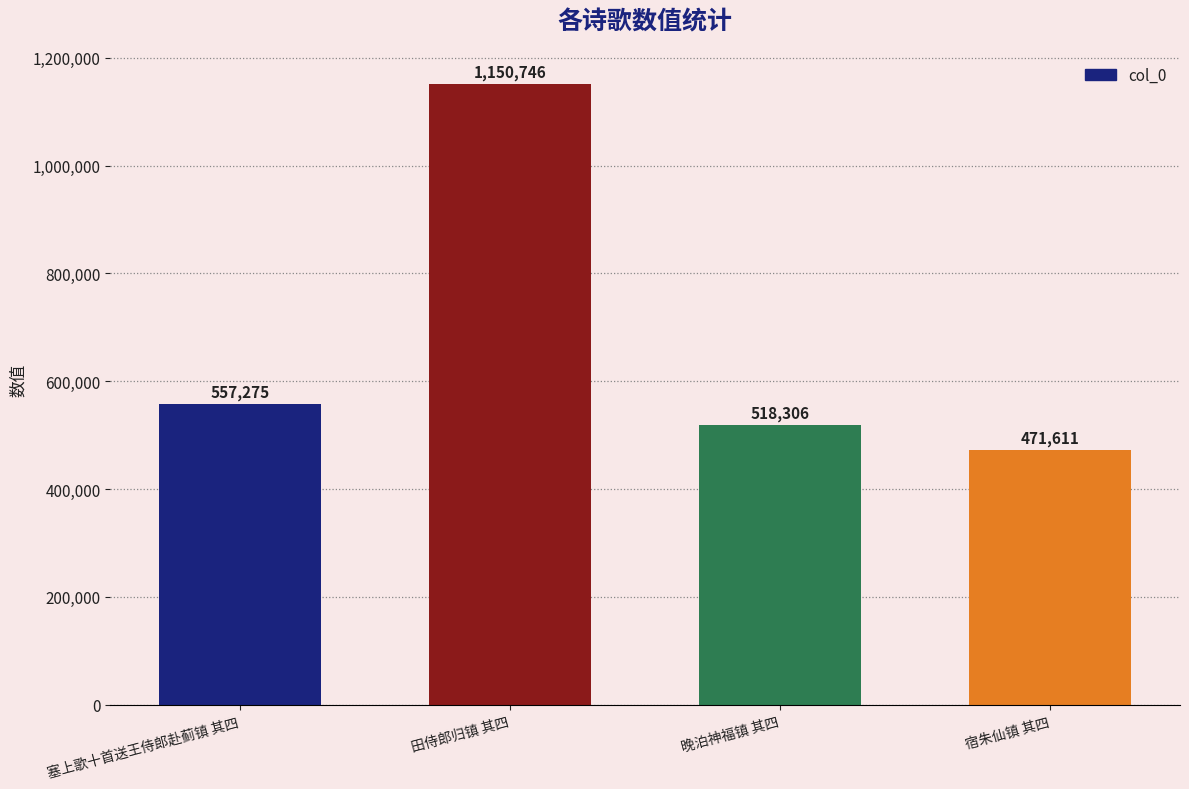

List the labels in order of value, largest first.

田侍郎归镇 其四, 塞上歌十首送王侍郎赴蓟镇 其四, 晚泊神福镇 其四, 宿朱仙镇 其四